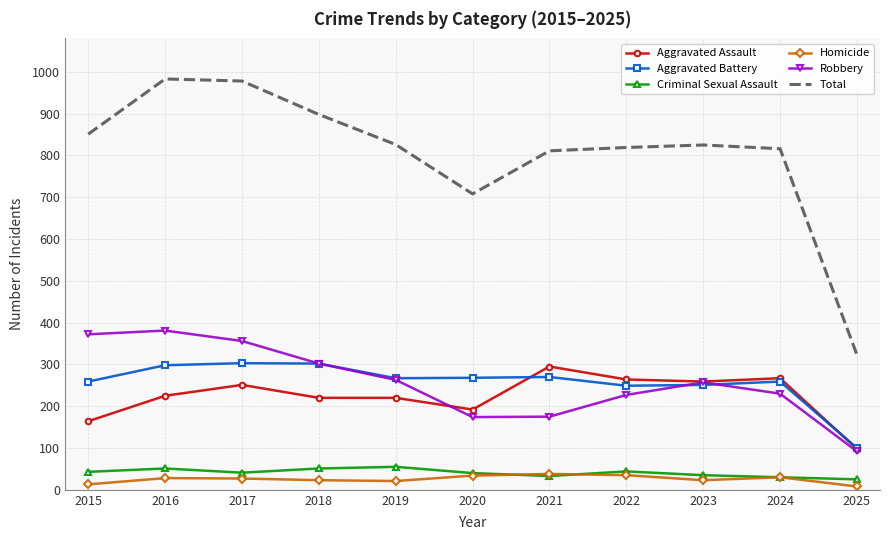

At how many categories does at least one series exceed 664?

10